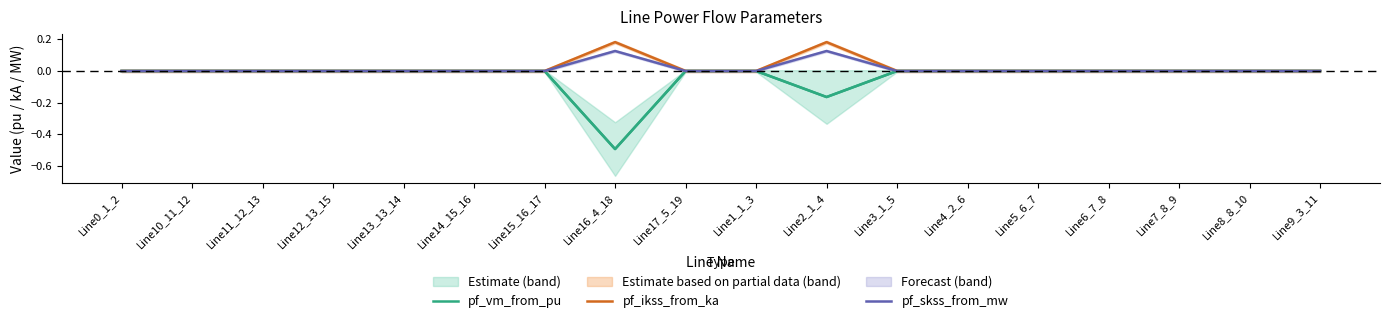

How many data points does each series have?

18